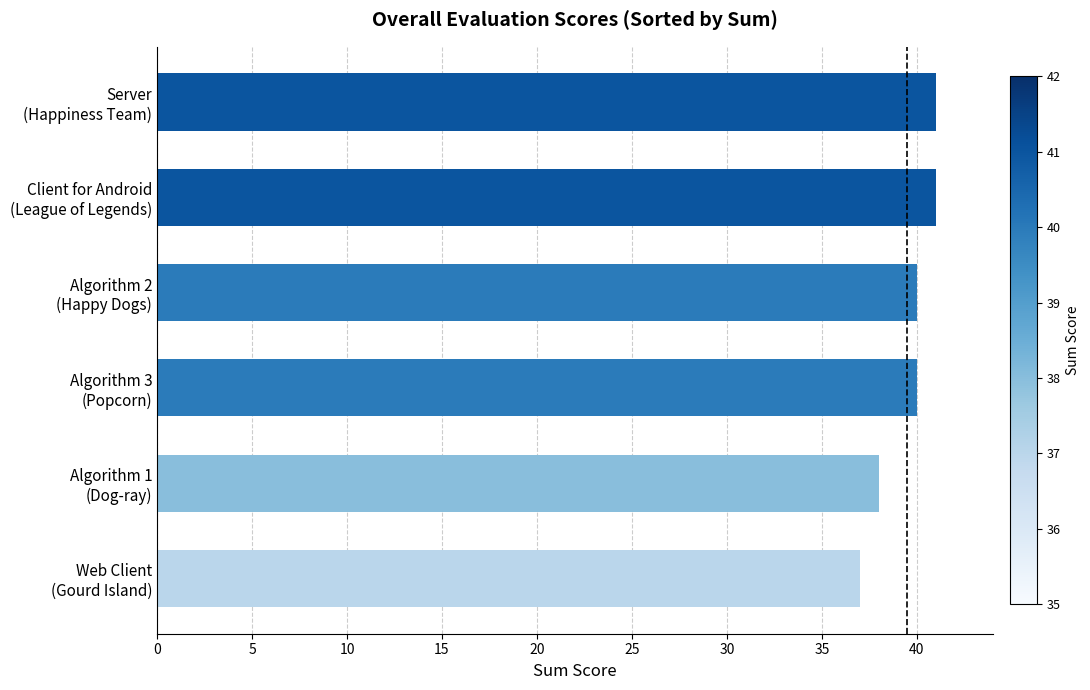

What is the minimum value shown in the chart?

37